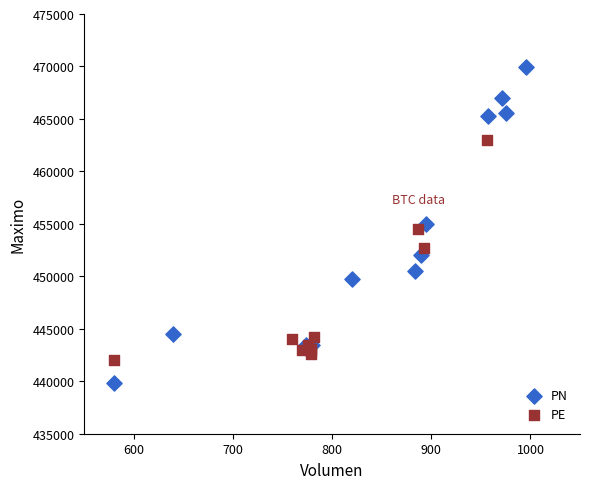

Which series has the widest spread of Y values?

PN